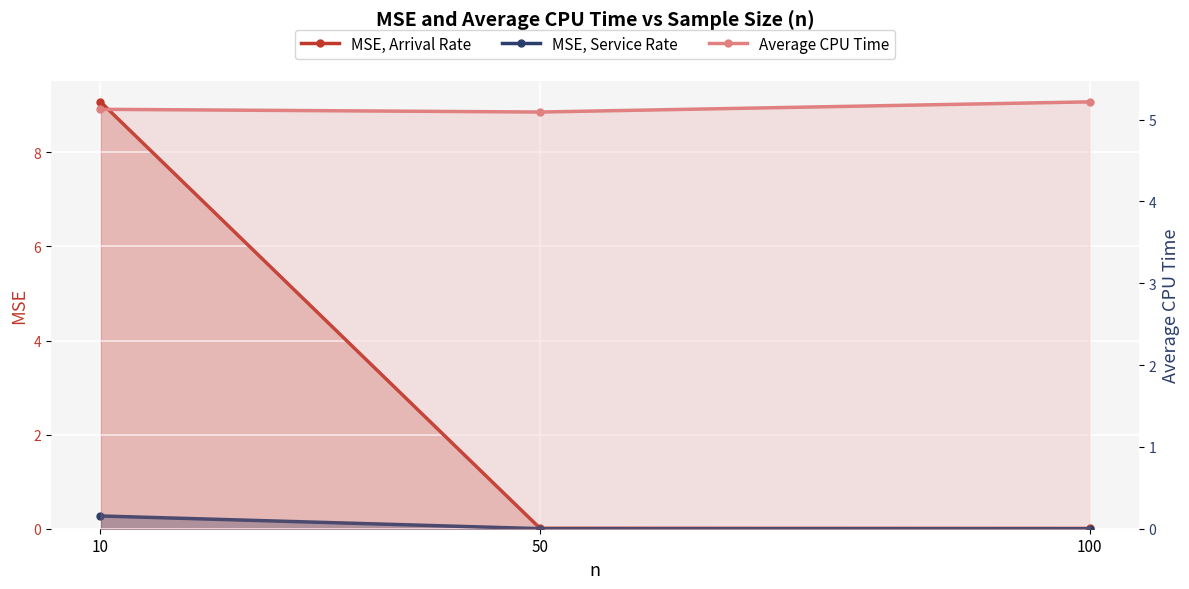

Reading left to right, extract all data points from this chart.

MSE, Arrival Rate: 9.1	0.0	0.0
MSE, Service Rate: 0.3	0.0	0.0
Average CPU Time: 5.1	5.1	5.2